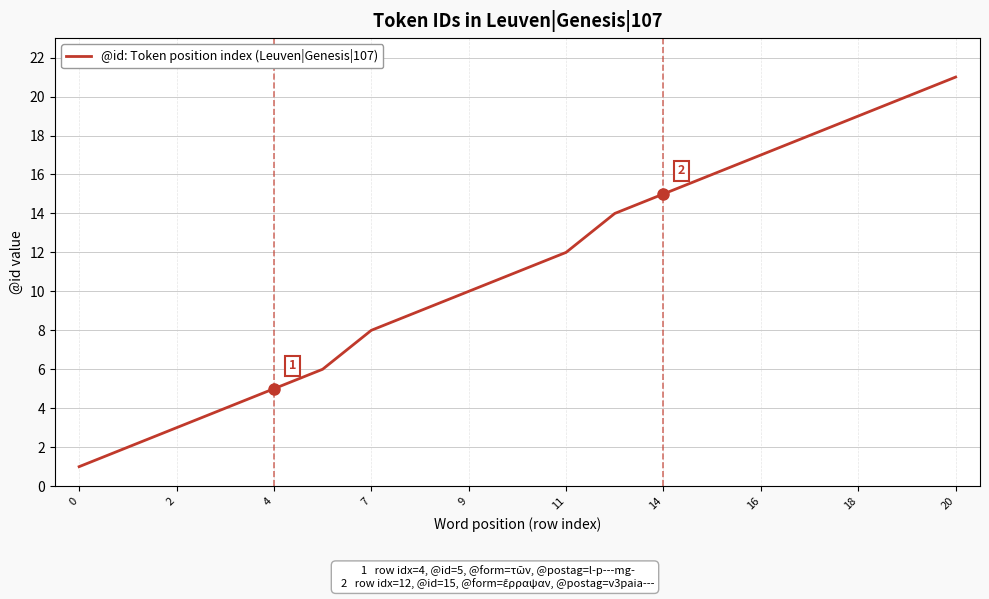

What is the greatest value displayed?

21